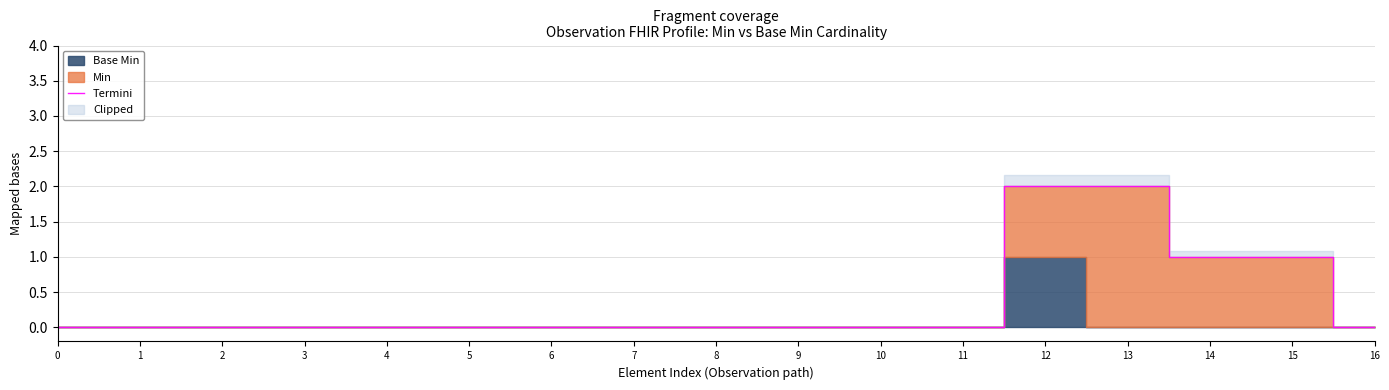

Which has a higher value, 10 or 14?

14